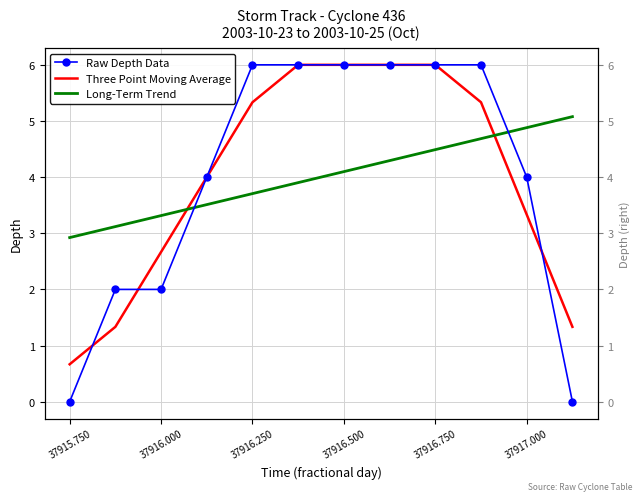

Does the chart have visible grid lines?

Yes